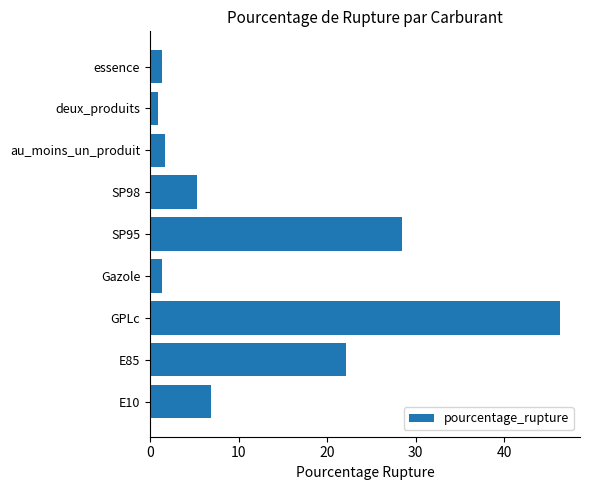

What is the average value?

12.7